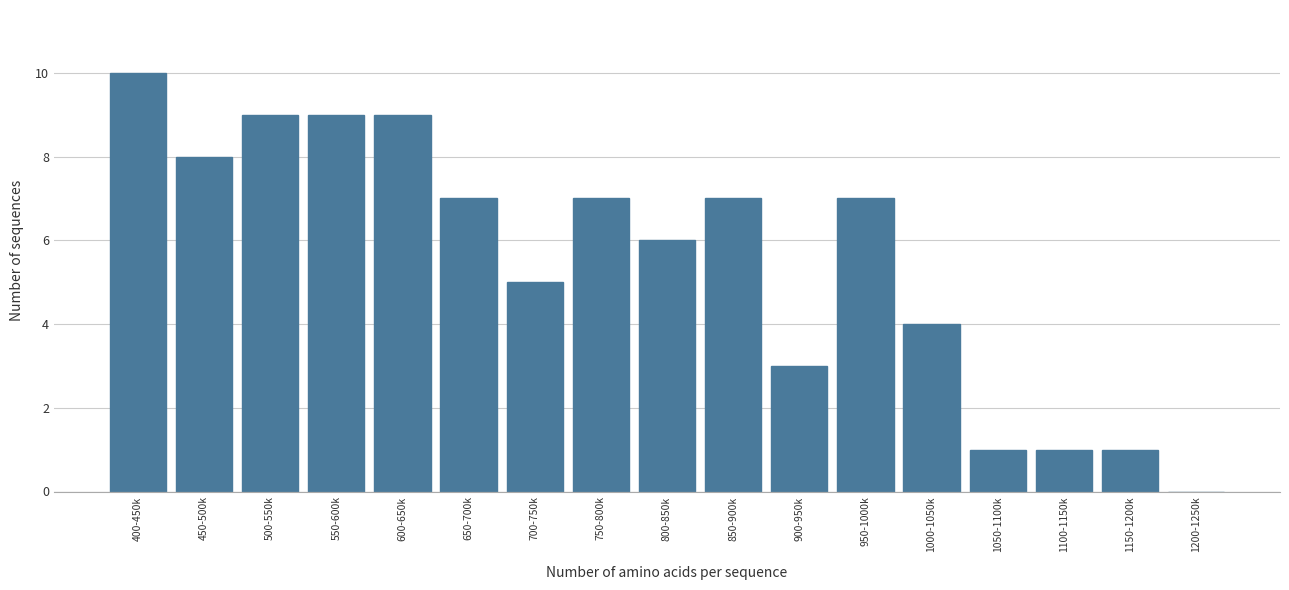

Reading left to right, what are all the values shown in this chart?

400-450k=10	450-500k=8	500-550k=9	550-600k=9	600-650k=9	650-700k=7	700-750k=5	750-800k=7	800-850k=6	850-900k=7	900-950k=3	950-1000k=7	1000-1050k=4	1050-1100k=1	1100-1150k=1	1150-1200k=1	1200-1250k=0